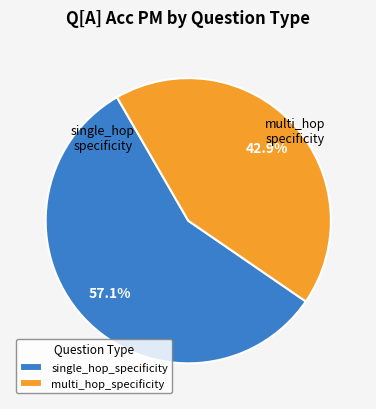

Is multi_hop_specificity the majority of the pie?

No